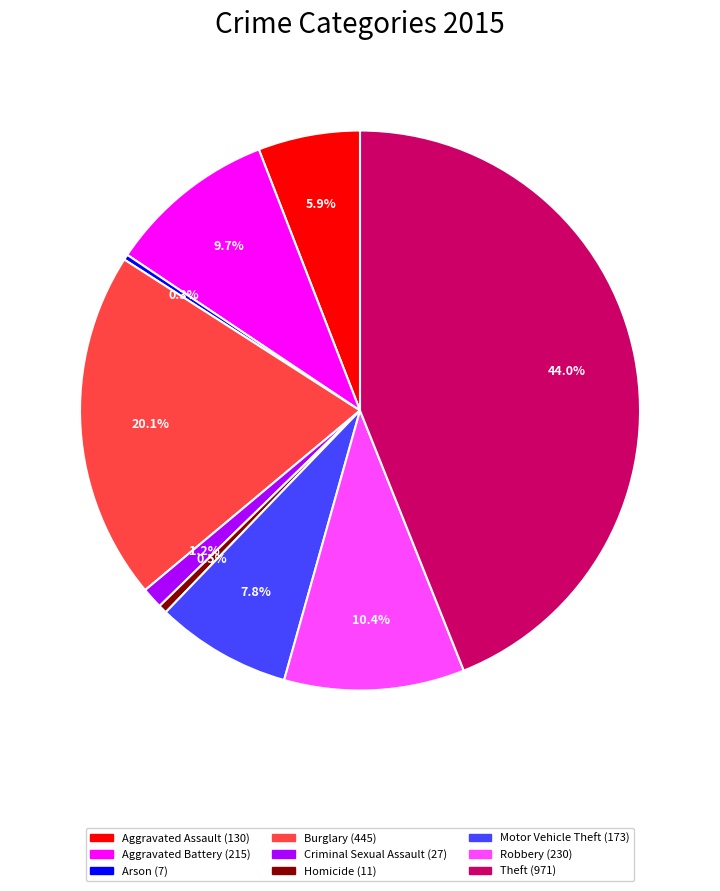

Is it true that Criminal Sexual Assault is 1% of the pie?

True